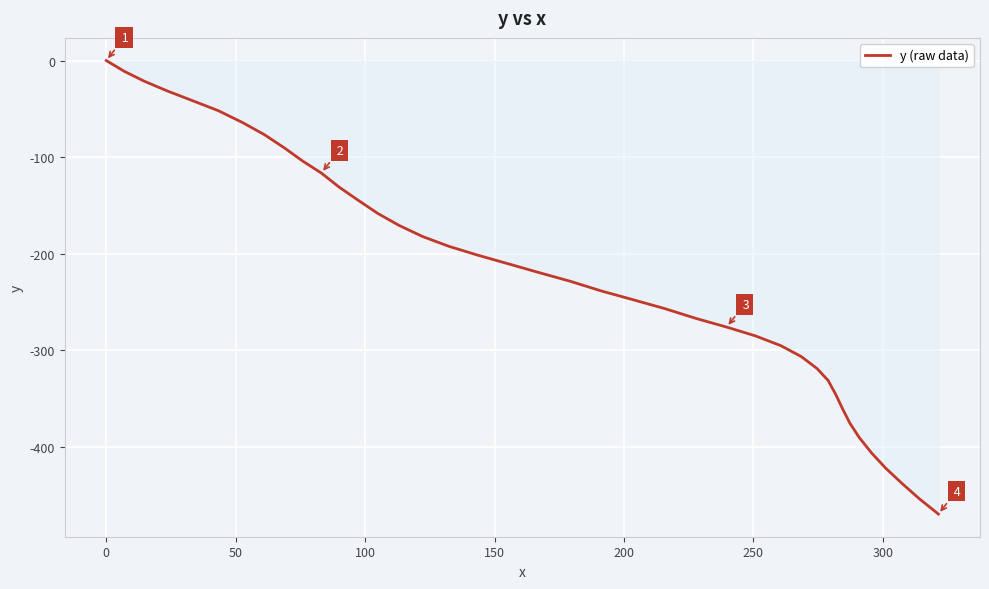

What is the smallest value displayed?

-469.6